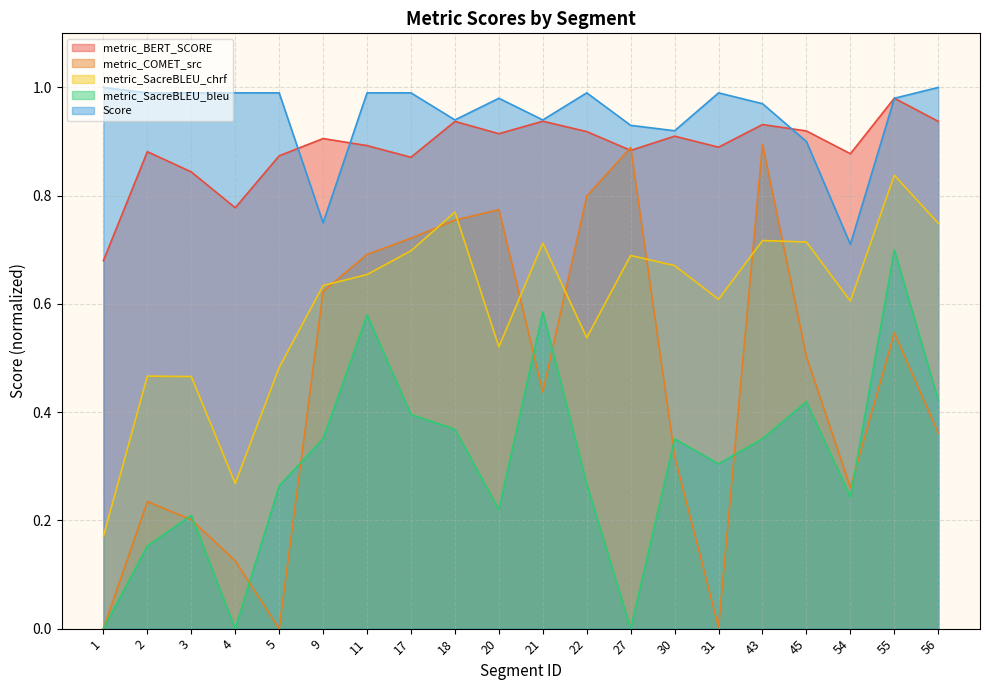

True or false: metric_COMET_src has a value of 0.6 at 56.

False